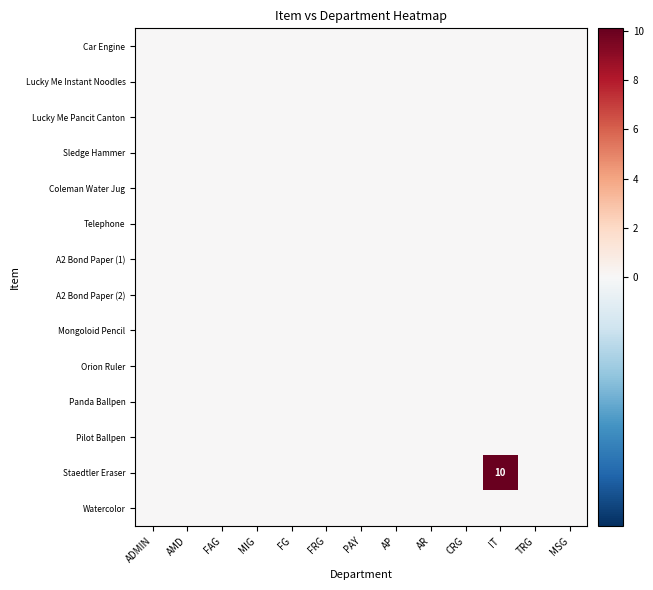

Which series has the largest total across all categories?

Staedtler Eraser